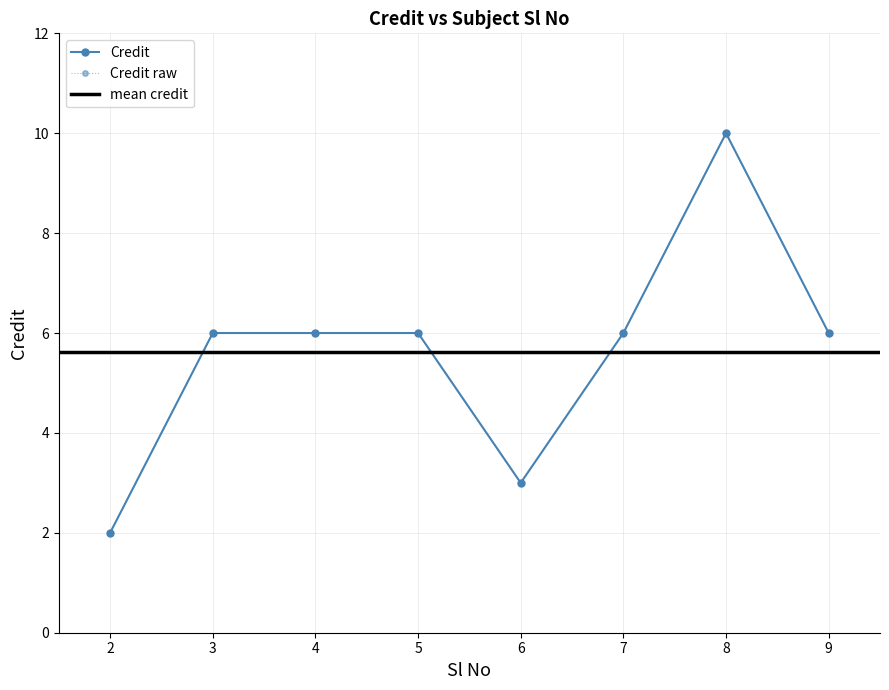

What is the maximum value shown in the chart?

10